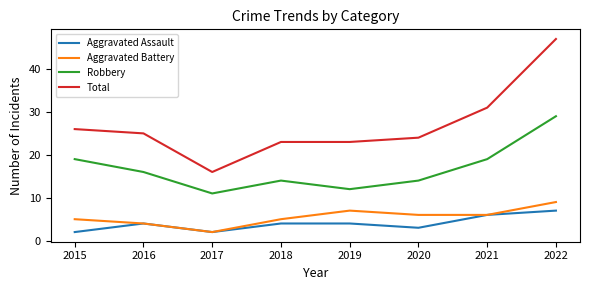

The Robbery series shows 51 at 2022. True or false?

False